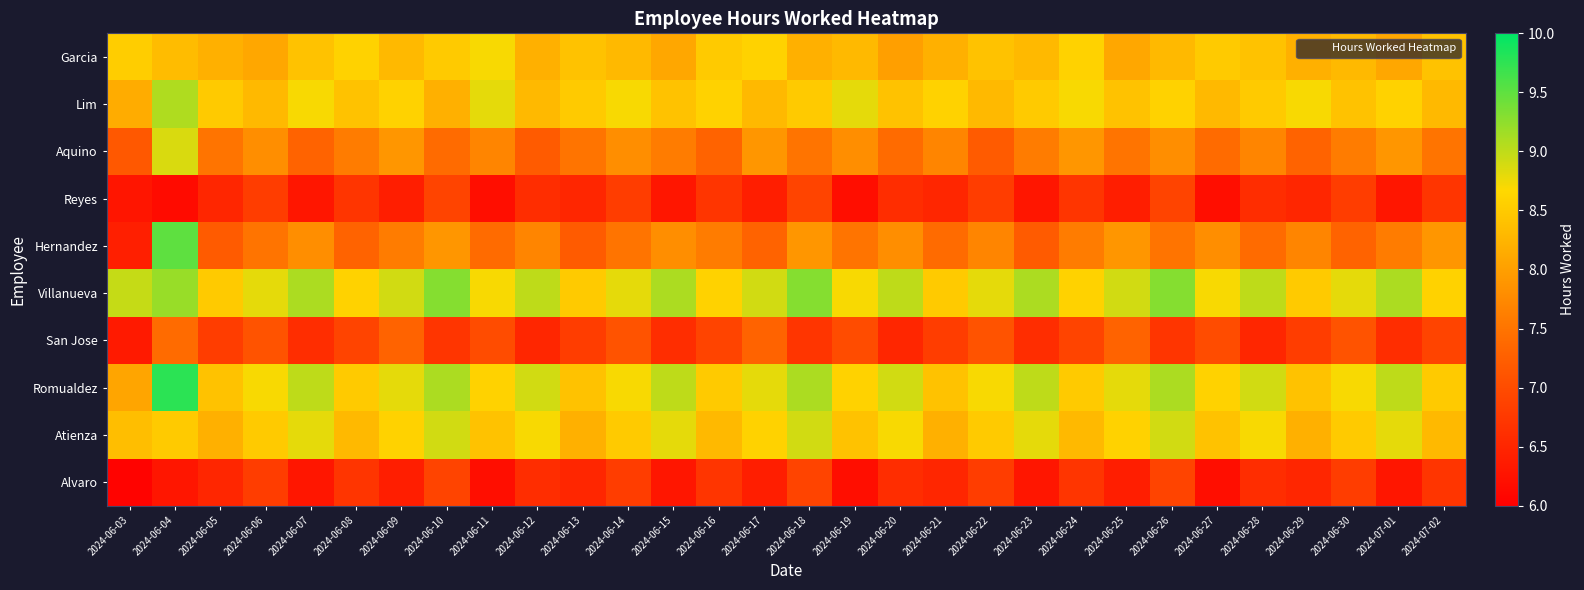

How many categories are shown in the chart?

30